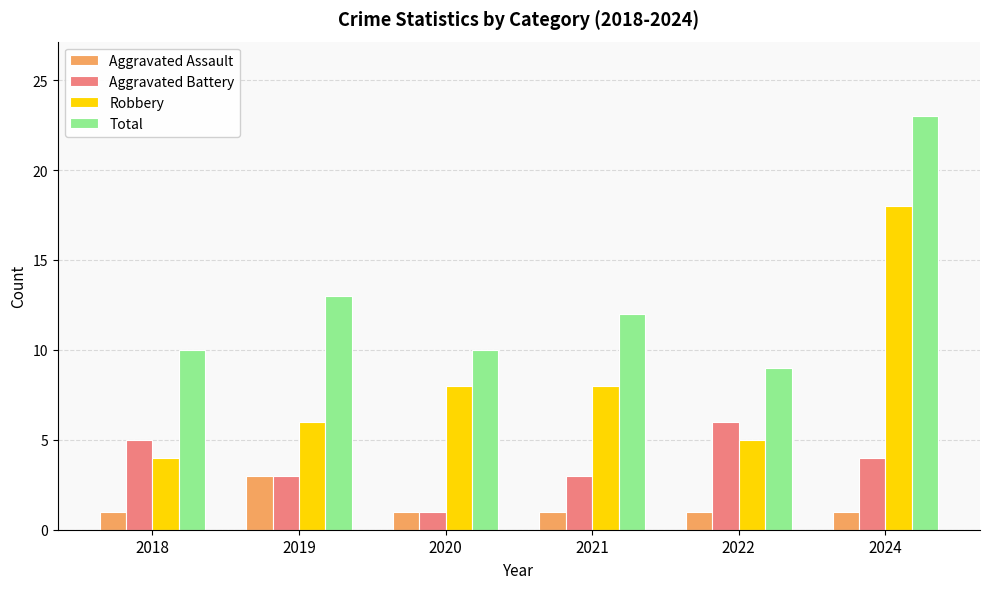

At 2021, list the series in order from largest to smallest.

Total, Robbery, Aggravated Battery, Aggravated Assault